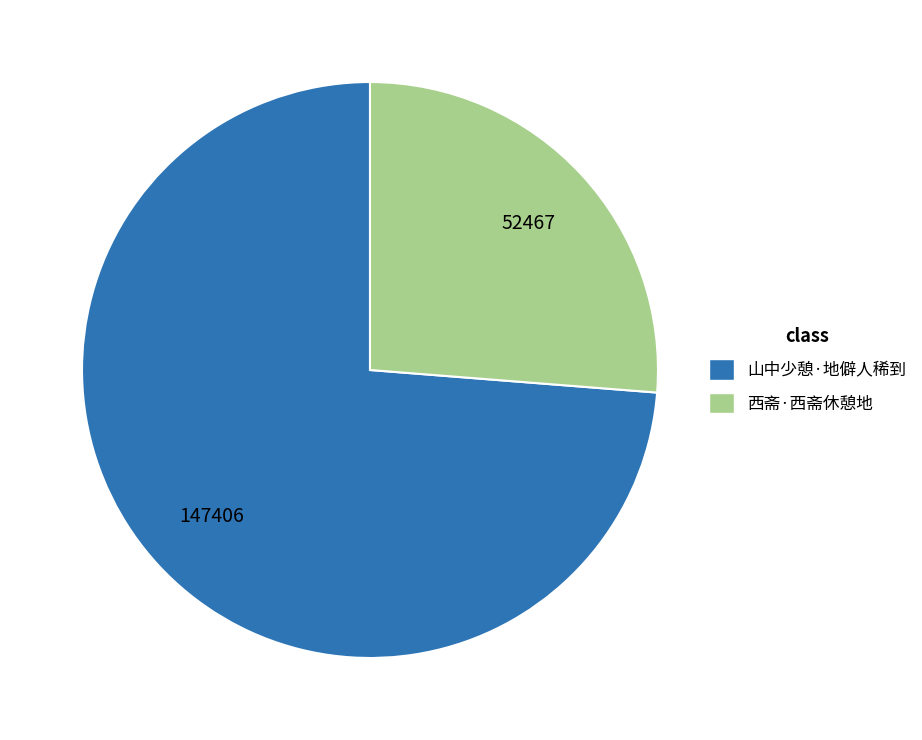

Between 山中少憩·地僻人稀到 and 西斋·西斋休憩地, which is larger?

山中少憩·地僻人稀到